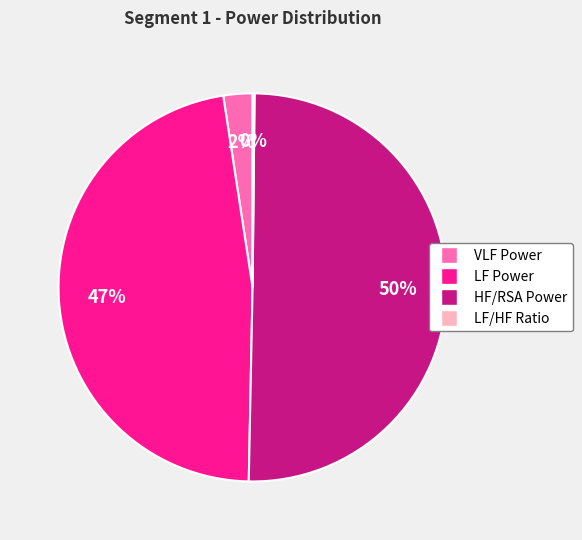

Which slice is the largest?

HF/RSA Power